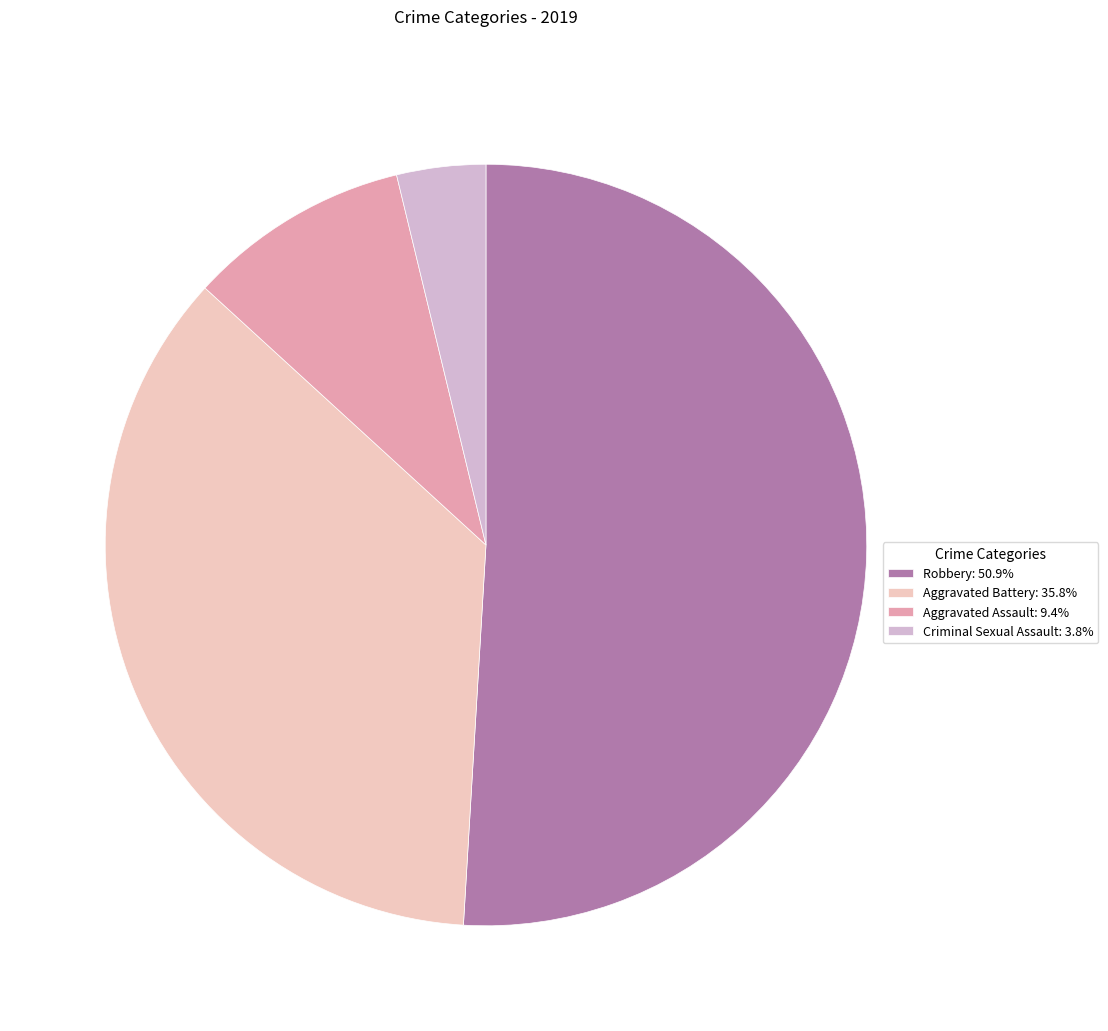

Which slice is the largest?

Robbery